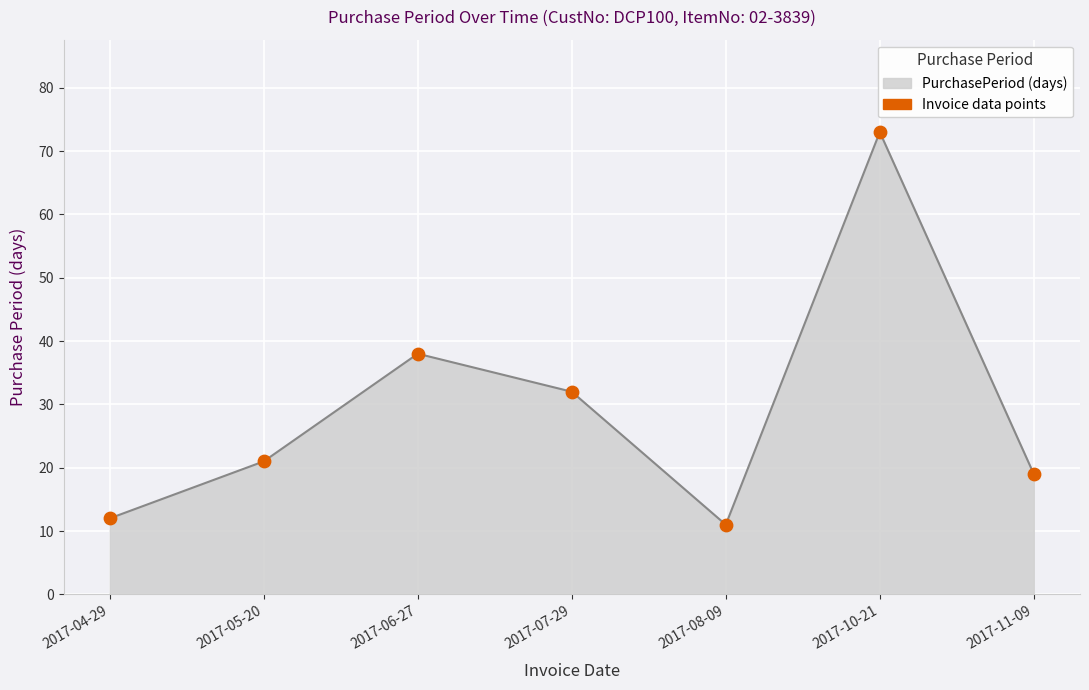

Between 2017-10-21 and 2017-07-29, which is larger?

2017-10-21